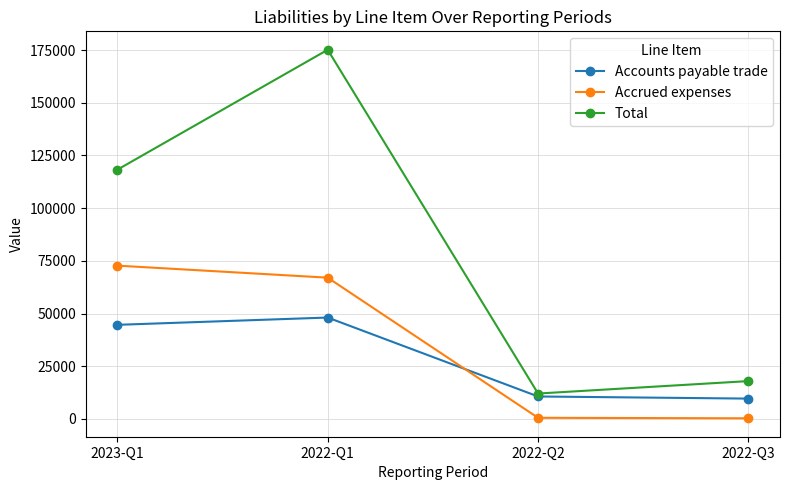

Which series has the largest range (max minus min)?

Total